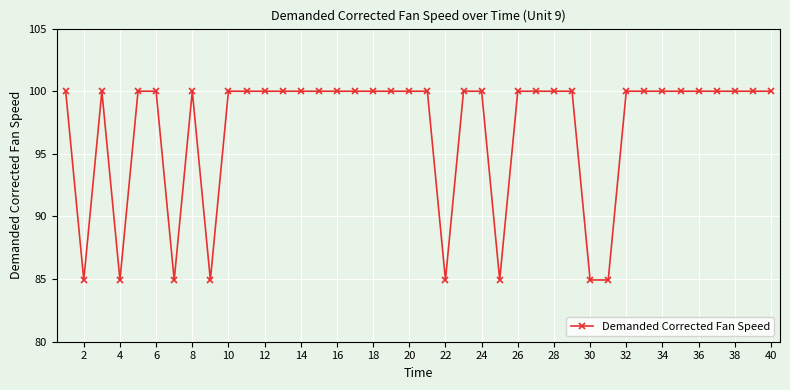

True or false: there are more than 0 points higher than both neighbors.

True